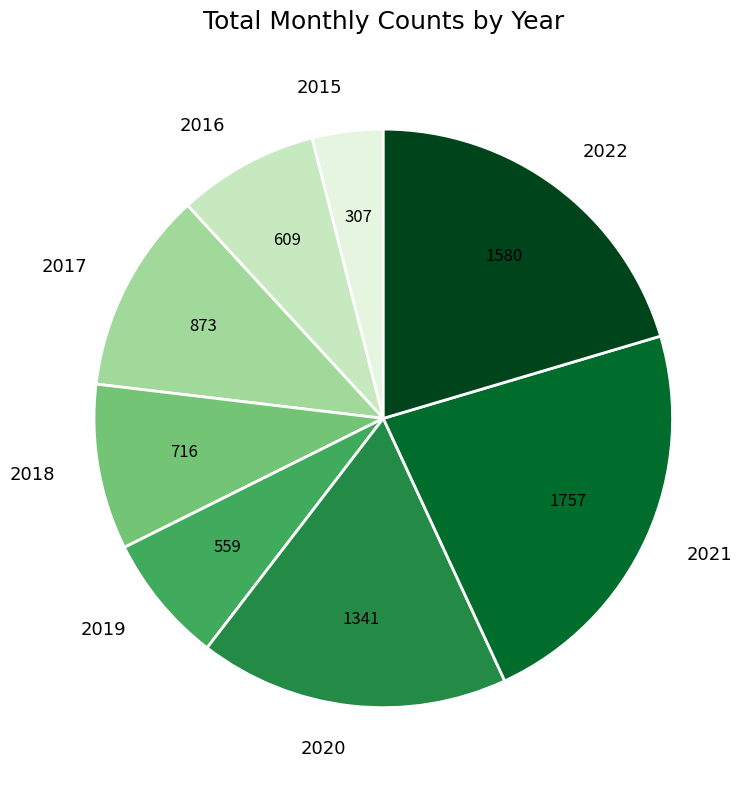

Is it true that 2015 is 4% of the pie?

True